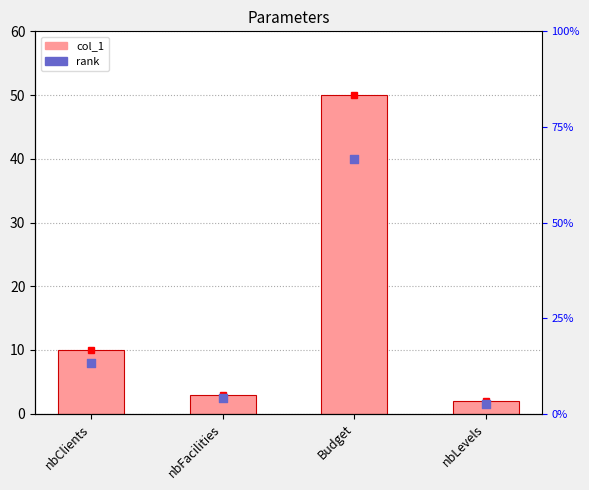

What are all the series names shown in the legend?

col_1, rank